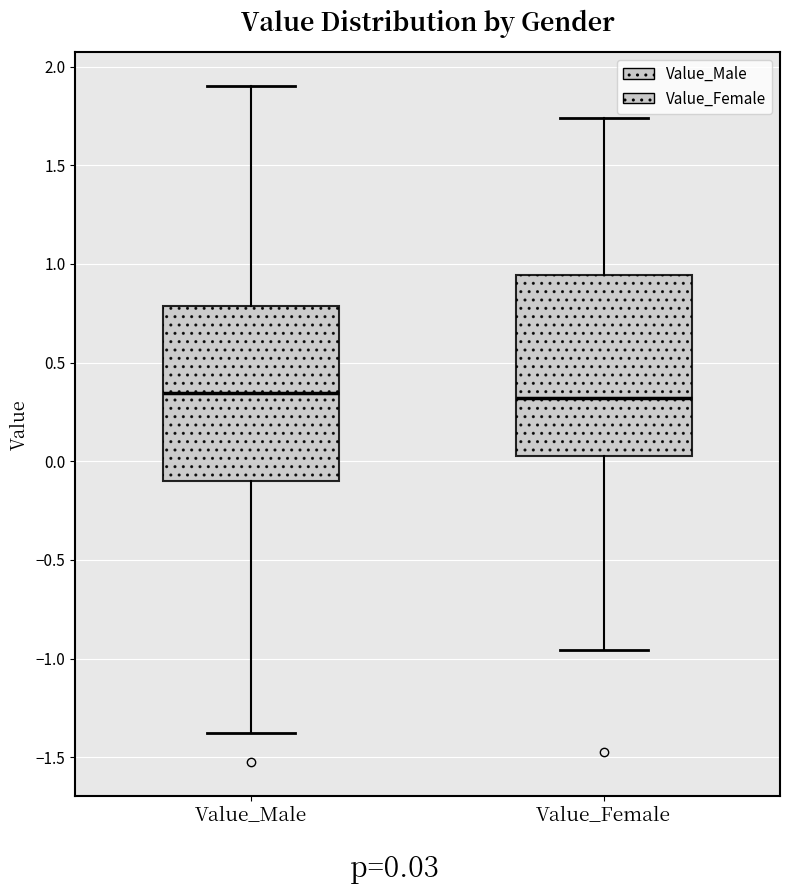

Reading left to right, transcribe this box plot: for each box, give where its median line is, the range the box spans, and where its two whiskers end, as read against the y-axis. The values are not printed on the chart, so give them approximately, as read against the axis.

Value_Male: median 0.35, box -0.10 to 0.80, whiskers -1.40 to 1.90
Value_Female: median 0.30, box 0.05 to 0.95, whiskers -0.95 to 1.75